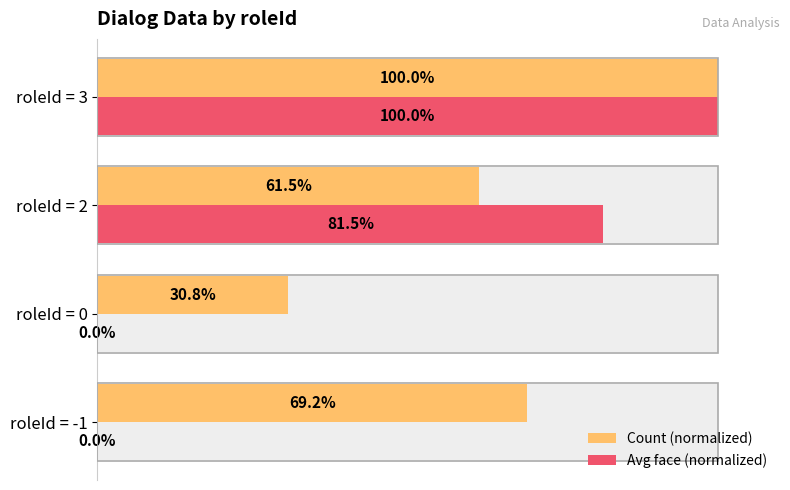

At how many categories does at least one series exceed 25?

4